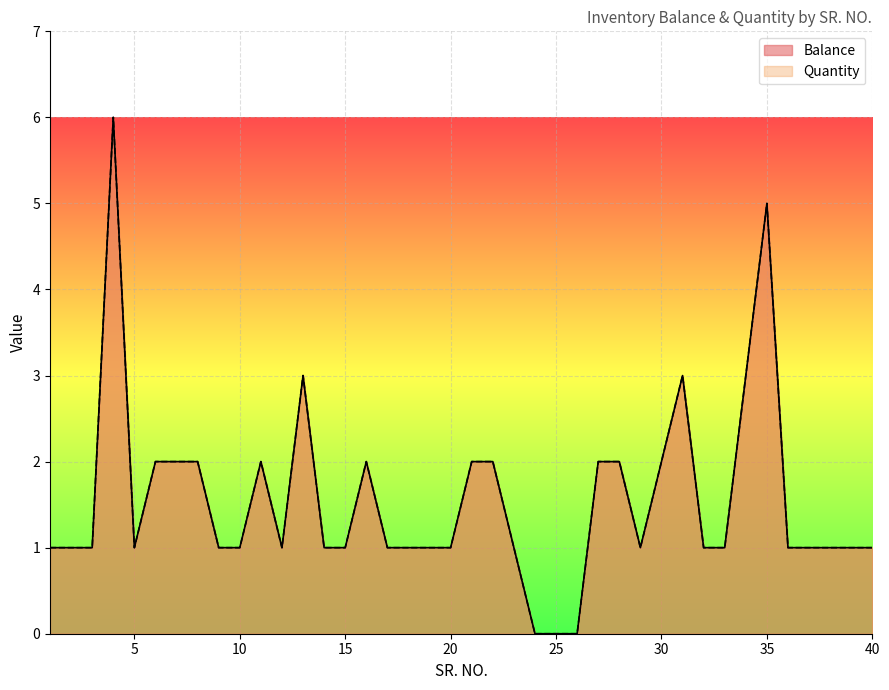

List the series in order of their peak value, highest first.

Balance, Quantity